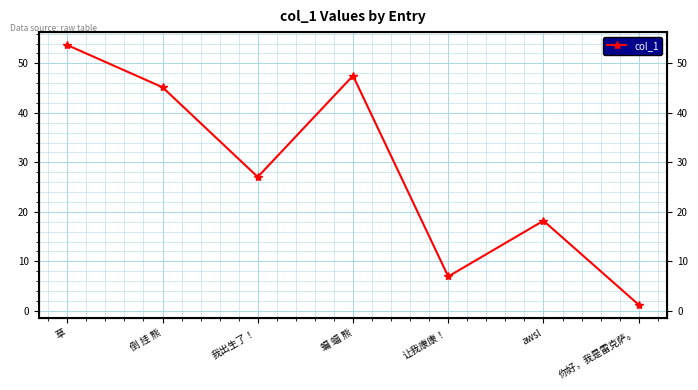

What is the ratio of the value at 草 to the value at 让我康康！?

7.7